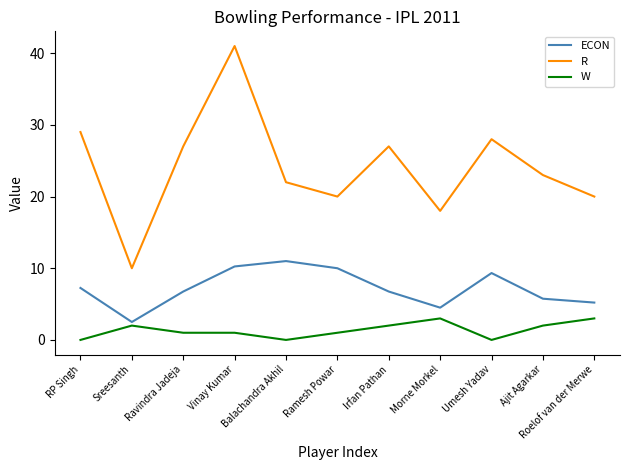

Which series has the largest total across all categories?

R